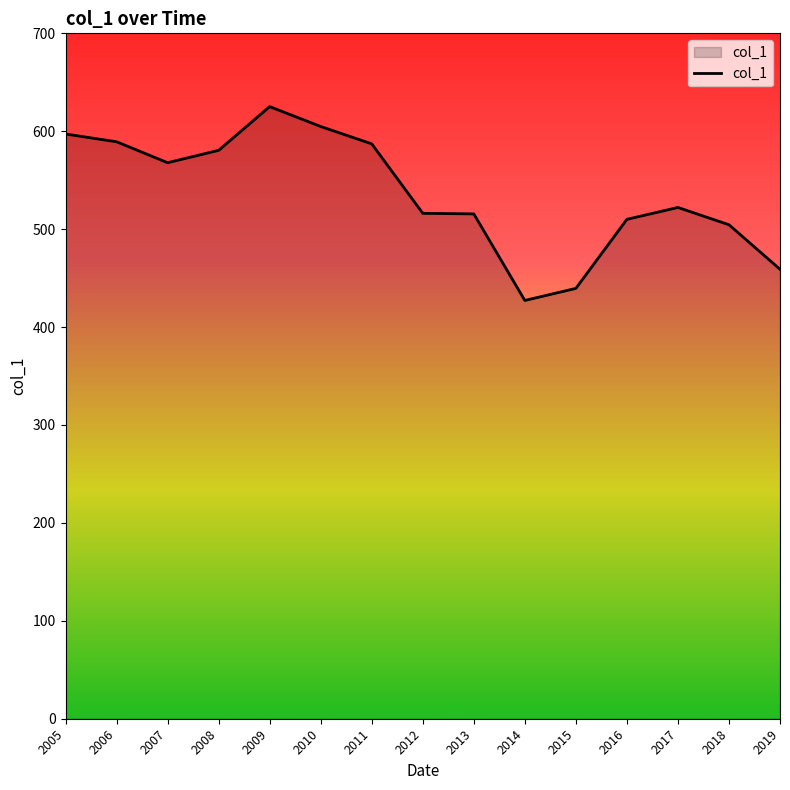

What is the difference between the values at 2006 and 2009?

35.9